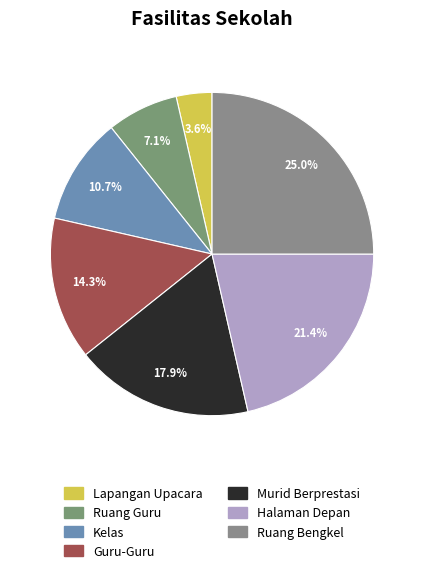

How many segments does this pie chart have?

7